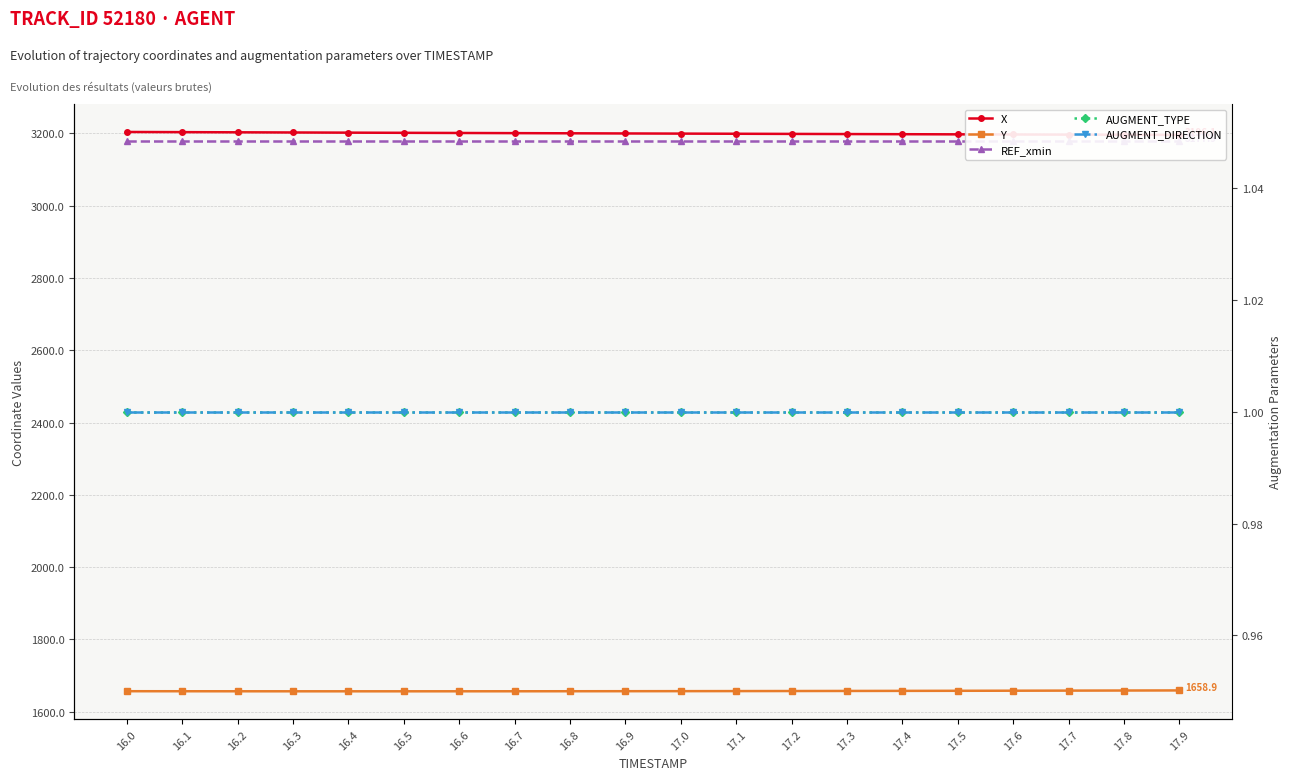

True or false: REF_xmin and X cross at least once.

False